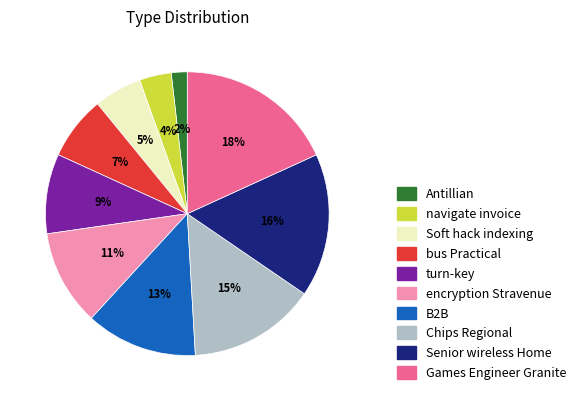

To the nearest percent, what percentage of the pie is turn-key?

9%